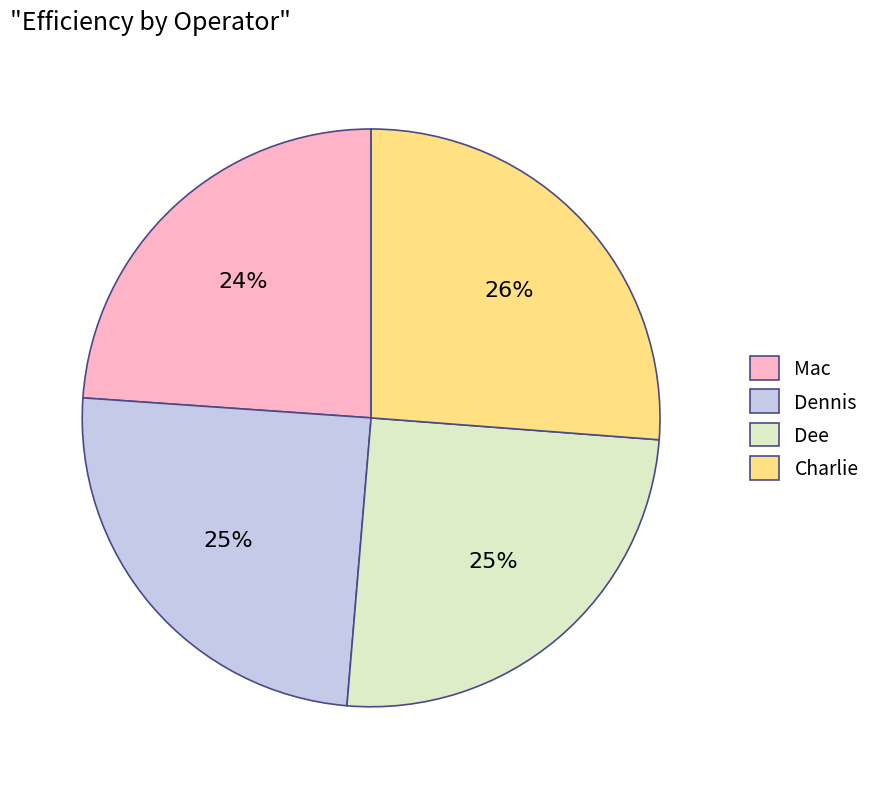

To the nearest percent, what is the average slice percentage?

25%